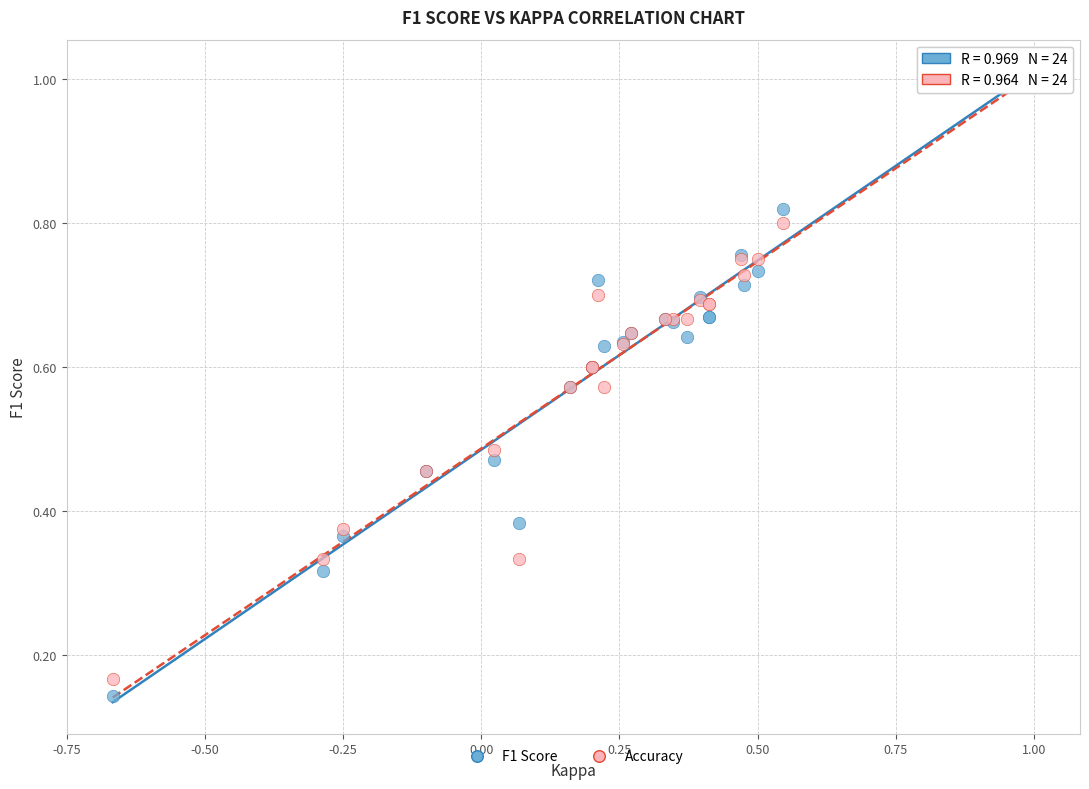

What are all the series names shown in the legend?

F1 Score, Accuracy